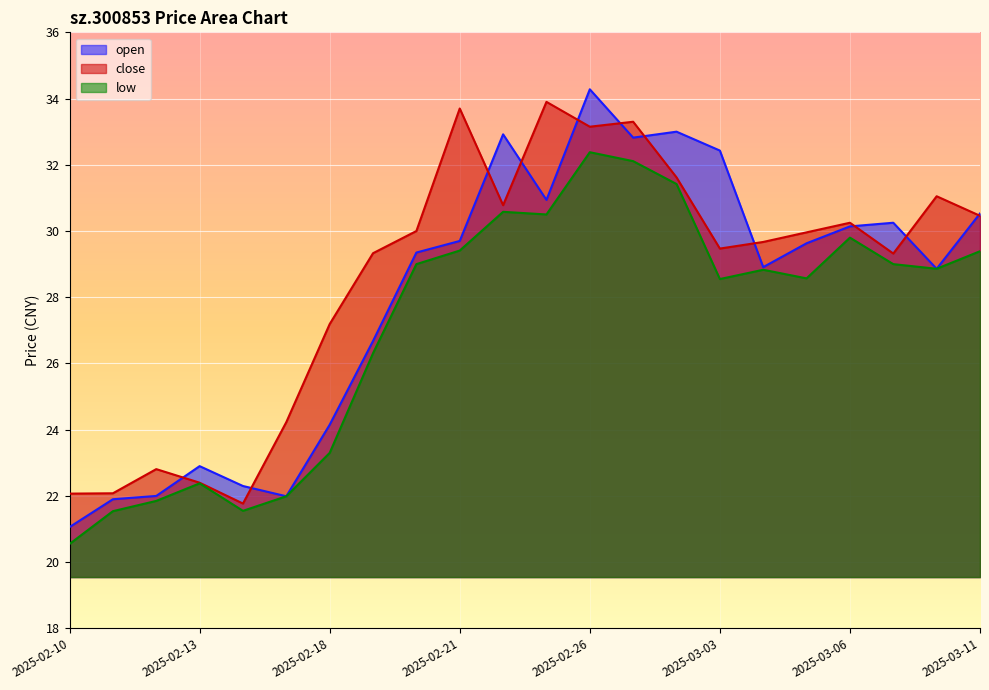

Reading left to right, what are all the values shown in this chart?

open: 21.1	21.9	22.0	22.9	22.3	22.0	24.1	26.7	29.4	29.7	32.9	30.9	34.3	32.8	33.0	32.4	28.9	29.6	30.1	30.2	28.9	30.5
close: 22.1	22.1	22.8	22.4	21.8	24.2	27.2	29.3	30.0	33.7	30.8	33.9	33.1	33.3	31.6	29.5	29.7	30.0	30.2	29.3	31.1	30.5
low: 20.6	21.5	21.9	22.4	21.6	22.0	23.3	26.3	29.0	29.4	30.6	30.5	32.4	32.1	31.4	28.6	28.8	28.6	29.8	29.0	28.9	29.4